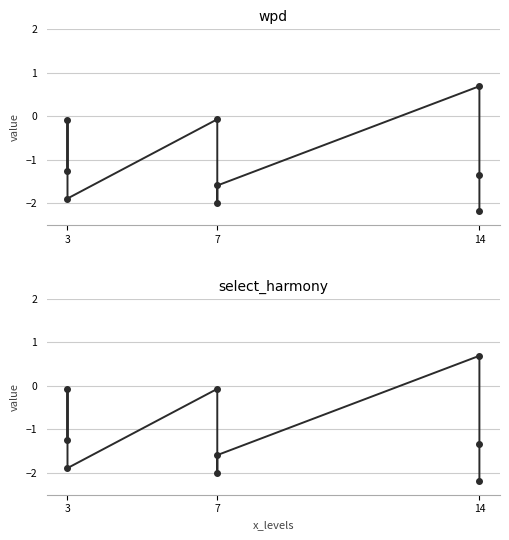

True or false: select_harmony and wpd cross at least once.

False